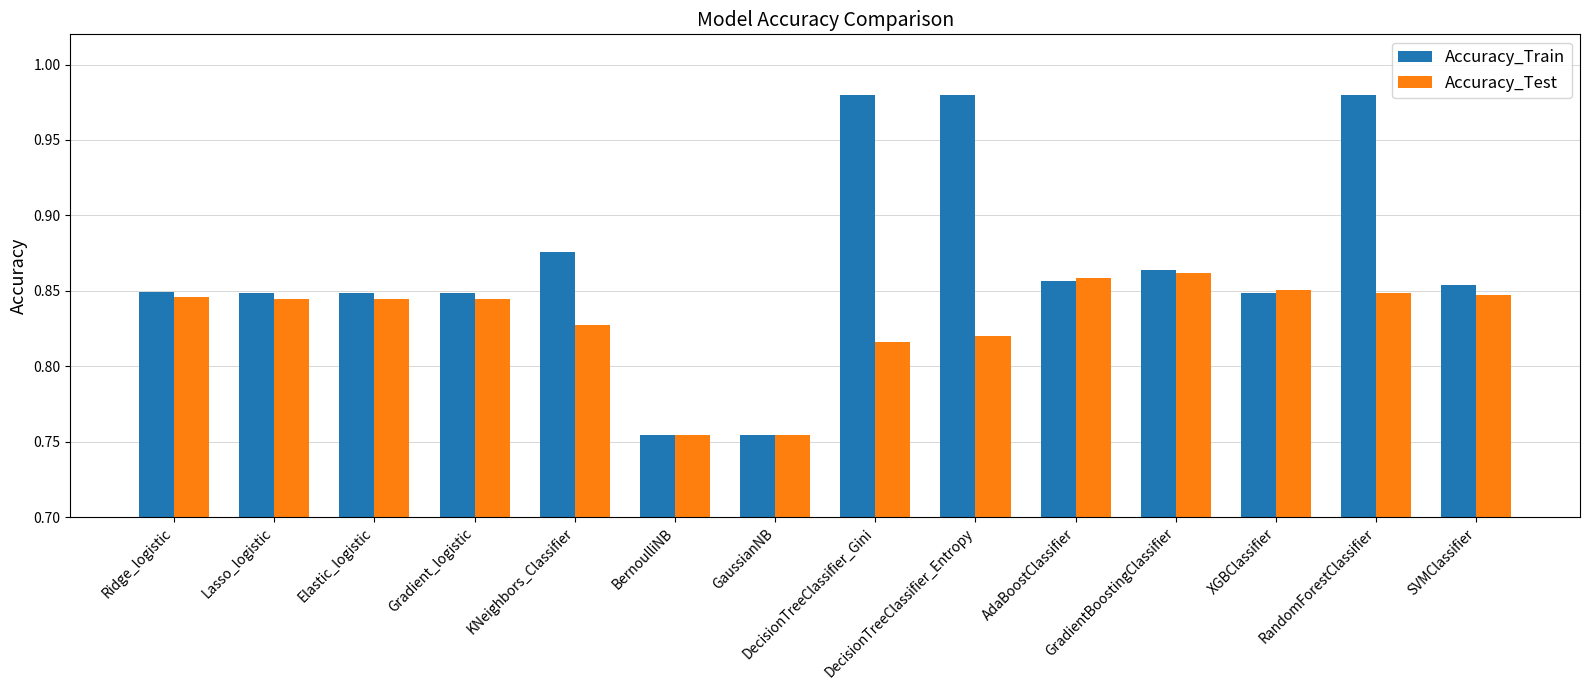

What is the label of the 4th bar from the right?

GradientBoostingClassifier